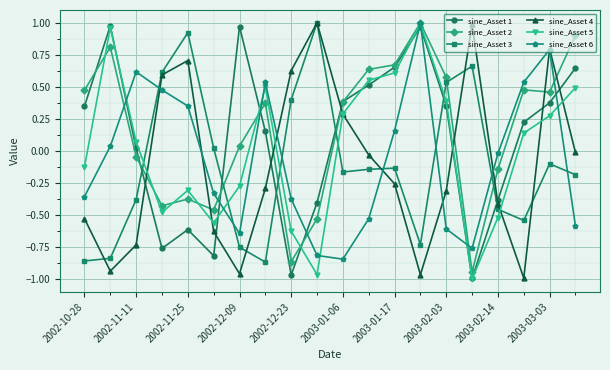

How many values in the sine_Asset 6 series exceed 0?

9